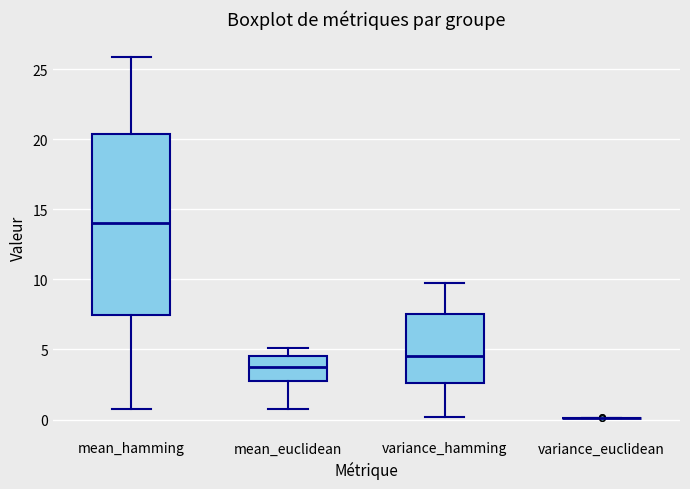

Reading left to right, transcribe this box plot: for each box, give where its median line is, the range the box spans, and where its two whiskers end, as read against the y-axis. The values are not printed on the chart, so give them approximately, as read against the axis.

mean_hamming: median 14.0, box 7.5 to 20.5, whiskers 0.5 to 26.0
mean_euclidean: median 3.5, box 2.5 to 4.5, whiskers 0.5 to 5.0
variance_hamming: median 4.5, box 2.5 to 7.5, whiskers 0.0 to 10.0
variance_euclidean: box collapsed to a line at 0.0, whiskers 0.0 to 0.0